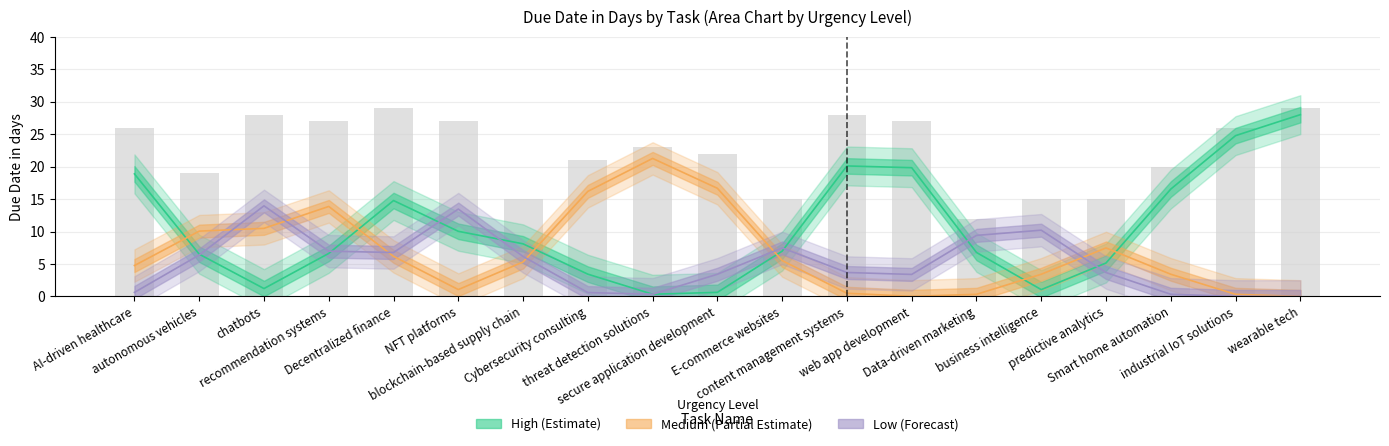

List the series in order of their overall mean, highest first.

High, Medium, Low